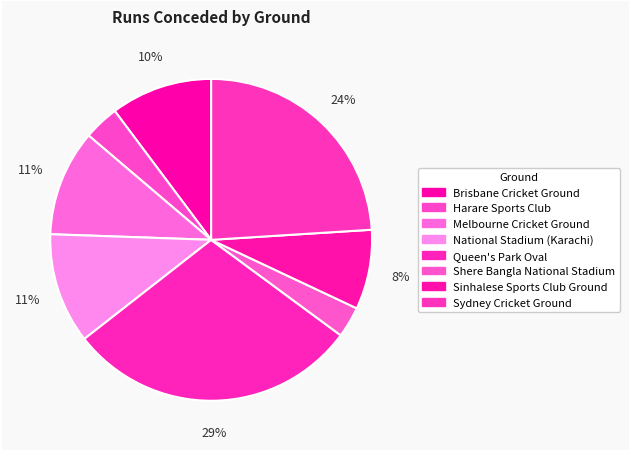

Does Brisbane Cricket Ground account for over 50% of the chart?

No